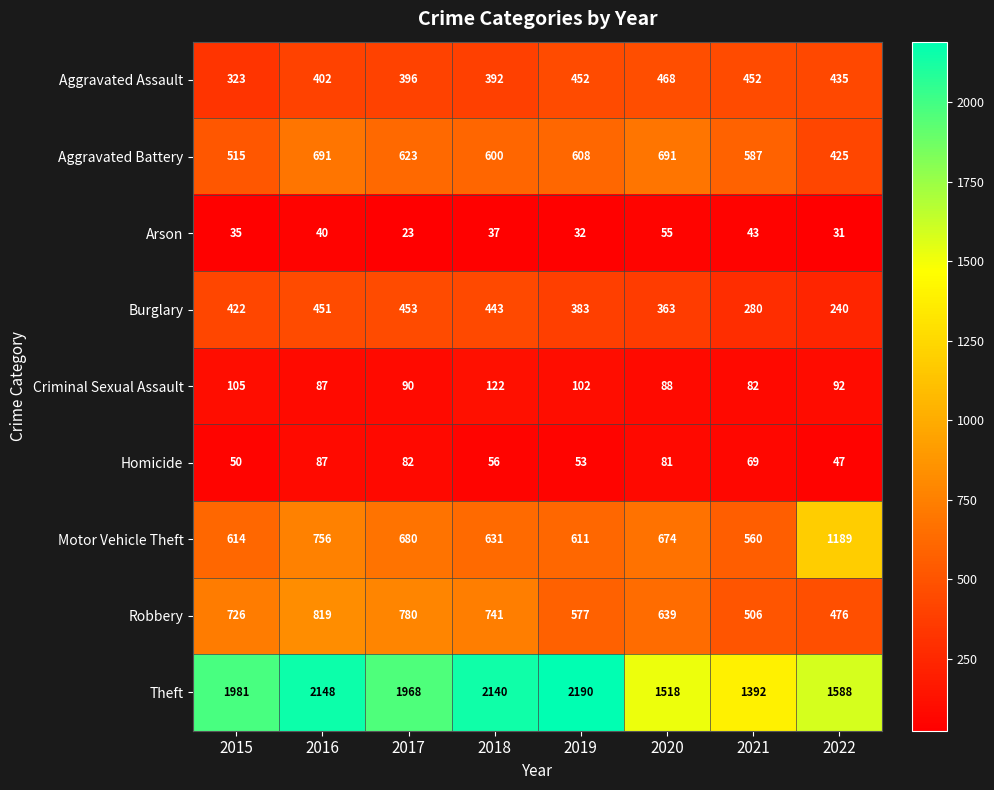

Which series has the widest spread of values?

Theft